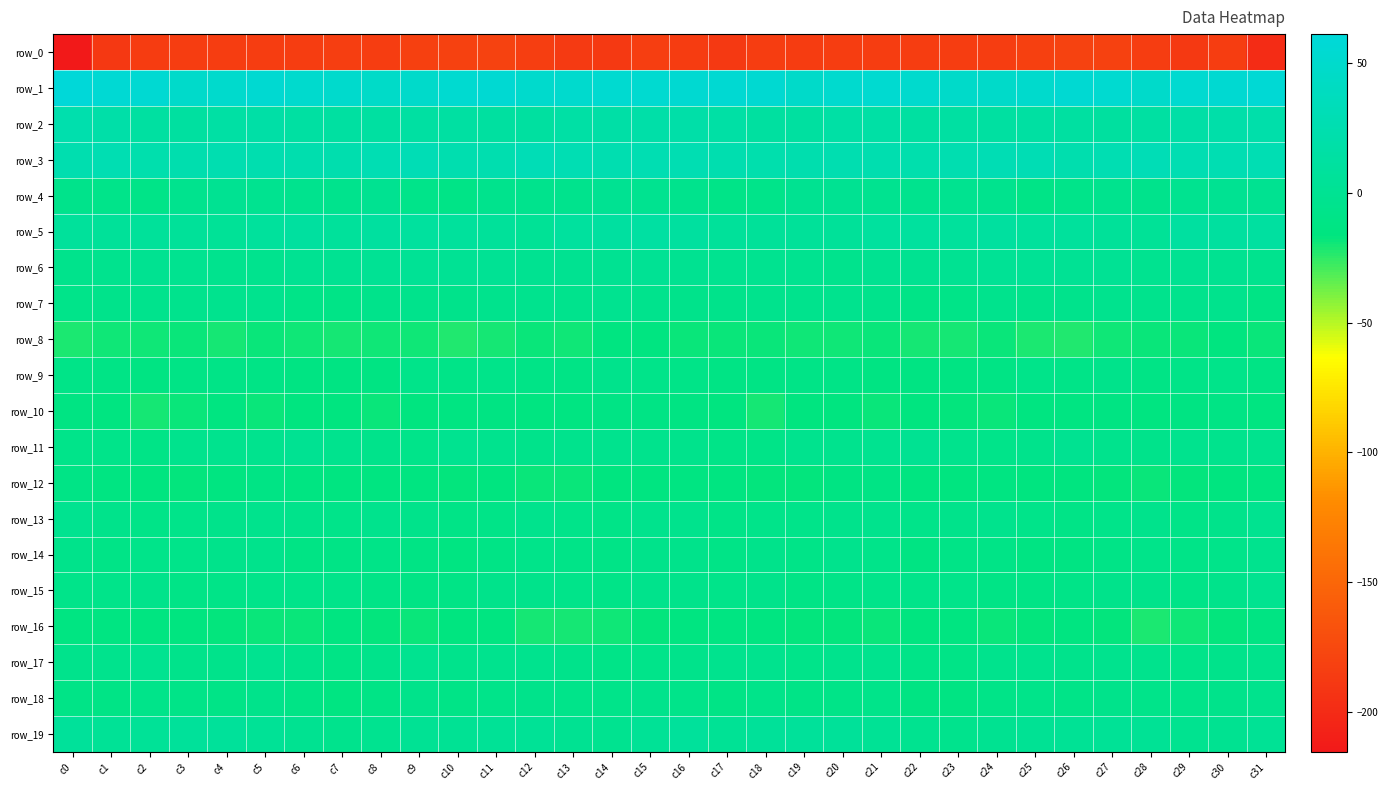

The value of row_0 at c1 is -247.7. True or false?

False